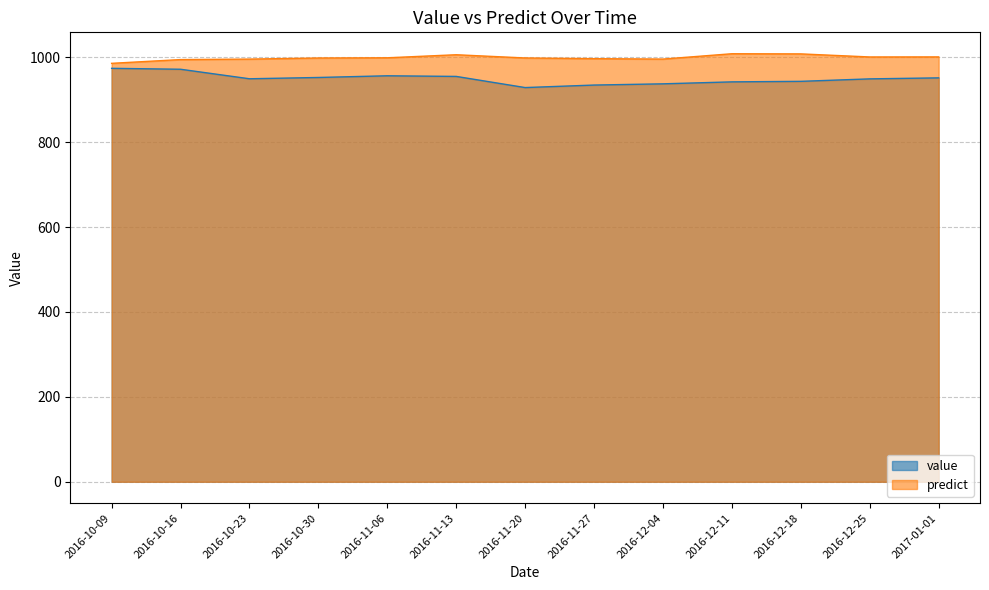

True or false: predict has a value of 662.4 at 2016-10-09.

False